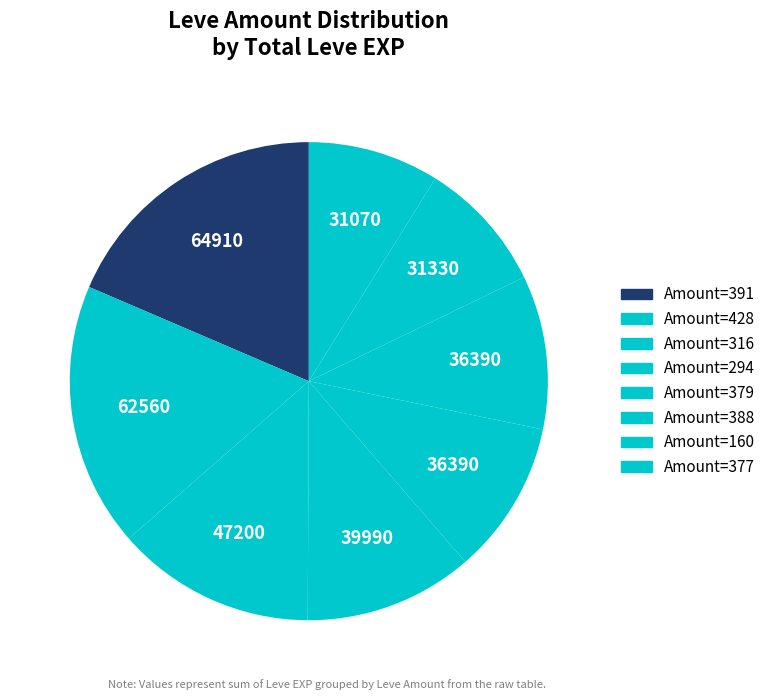

How many slices are in this pie chart?

8